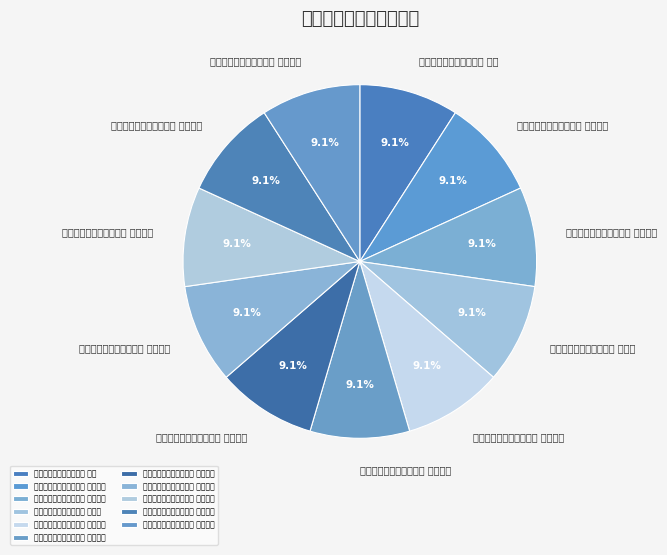

To the nearest percent, what portion does 劳山纪游百咏选七十九首 其七十一 represent?

9%